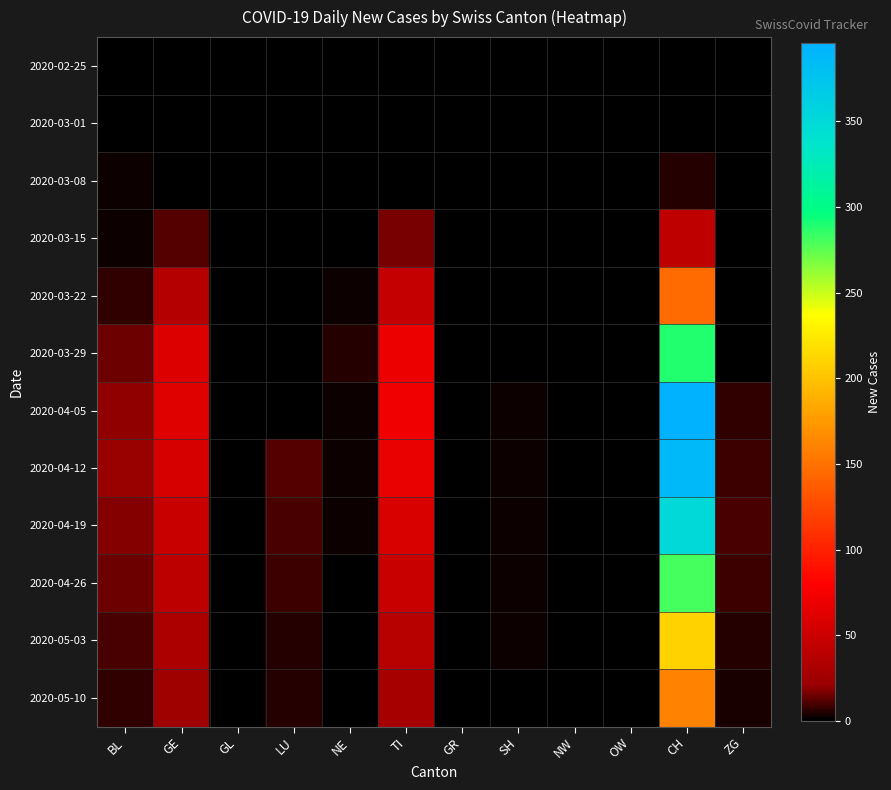

Reading left to right, extract all data points from this chart.

2020-02-25: BL=0	GE=0	GL=0	LU=0	NE=0	TI=0	GR=0	SH=0	NW=0	OW=0	CH=0	ZG=0
2020-03-01: BL=0	GE=0	GL=0	LU=0	NE=0	TI=0	GR=0	SH=0	NW=0	OW=0	CH=0	ZG=0
2020-03-08: BL=2	GE=0	GL=0	LU=0	NE=0	TI=0	GR=0	SH=0	NW=0	OW=0	CH=6	ZG=0
2020-03-15: BL=2	GE=12	GL=0	LU=0	NE=0	TI=16	GR=0	SH=0	NW=0	OW=0	CH=43	ZG=0
2020-03-22: BL=7	GE=36	GL=0	LU=0	NE=2	TI=46	GR=0	SH=0	NW=0	OW=0	CH=146	ZG=0
2020-03-29: BL=15	GE=59	GL=0	LU=0	NE=5	TI=69	GR=0	SH=1	NW=0	OW=0	CH=289	ZG=0
2020-04-05: BL=19	GE=61	GL=0	LU=0	NE=3	TI=72	GR=0	SH=3	NW=0	OW=0	CH=396	ZG=7
2020-04-12: BL=21	GE=56	GL=0	LU=12	NE=2	TI=67	GR=0	SH=3	NW=0	OW=0	CH=388	ZG=9
2020-04-19: BL=18	GE=49	GL=0	LU=10	NE=2	TI=58	GR=0	SH=3	NW=0	OW=0	CH=350	ZG=10
2020-04-26: BL=14	GE=41	GL=0	LU=8	NE=1	TI=48	GR=0	SH=2	NW=0	OW=0	CH=280	ZG=8
2020-05-03: BL=10	GE=32	GL=0	LU=6	NE=1	TI=38	GR=0	SH=2	NW=0	OW=0	CH=210	ZG=6
2020-05-10: BL=7	GE=24	GL=0	LU=5	NE=1	TI=28	GR=0	SH=1	NW=0	OW=0	CH=160	ZG=4